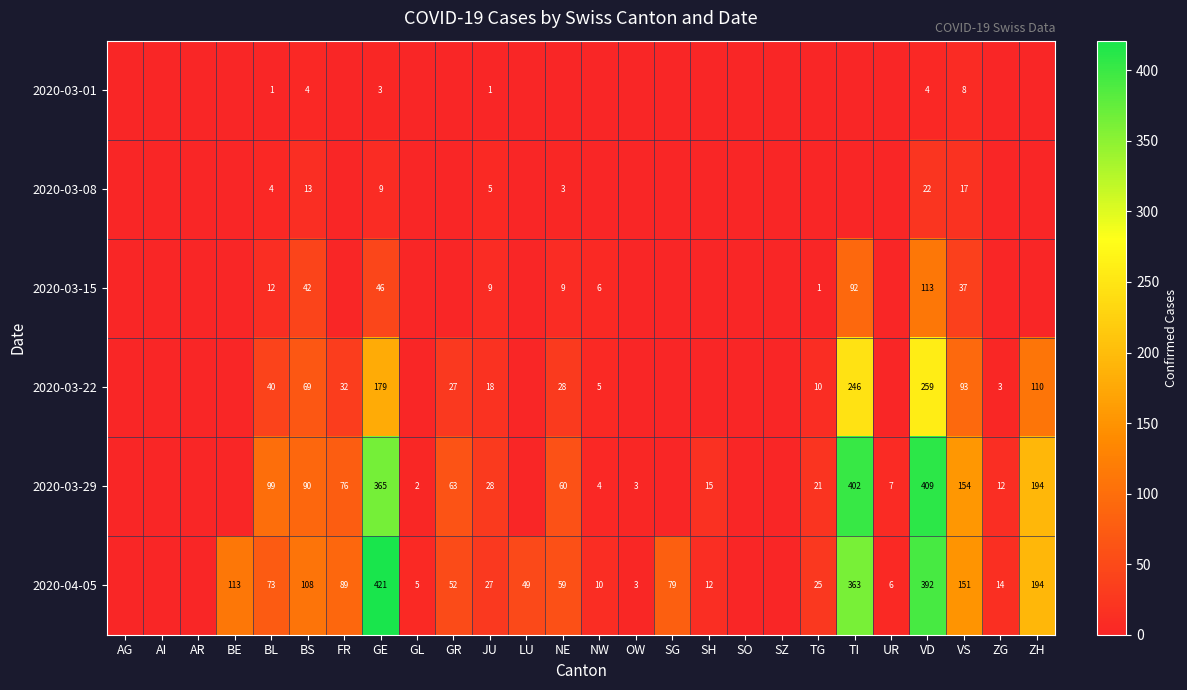

At how many categories does at least one series exceed 136?

5